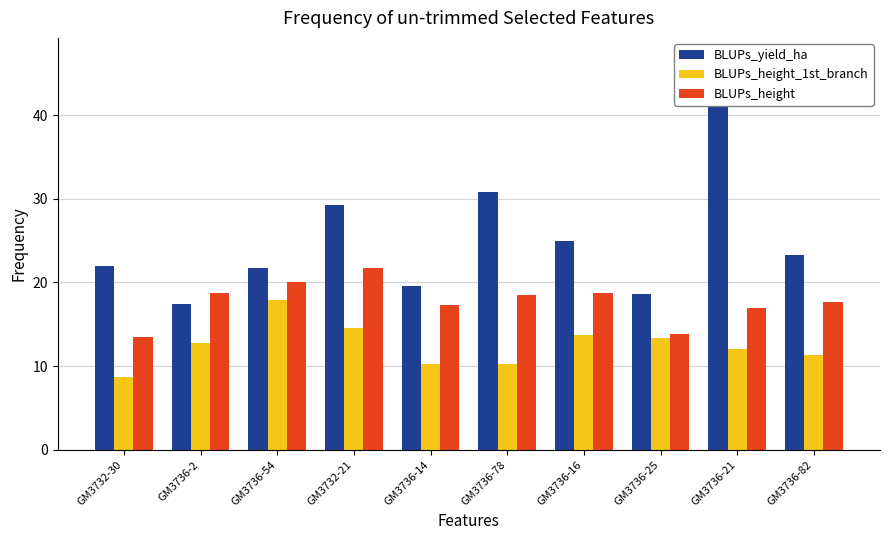

The value of BLUPs_yield_ha at GM3736-14 is 19.6. True or false?

True